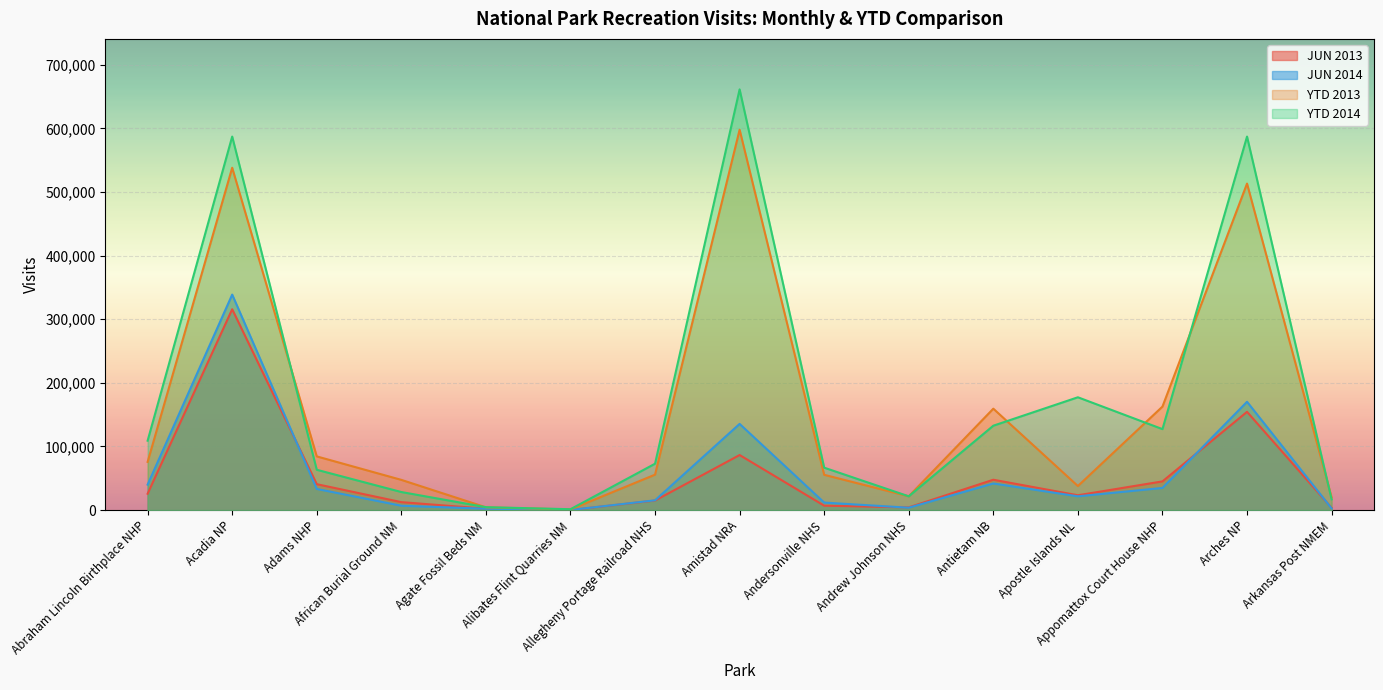

Is the value of JUN 2013 at Abraham Lincoln Birthplace NHP greater than the value of YTD 2014 at Abraham Lincoln Birthplace NHP?

No